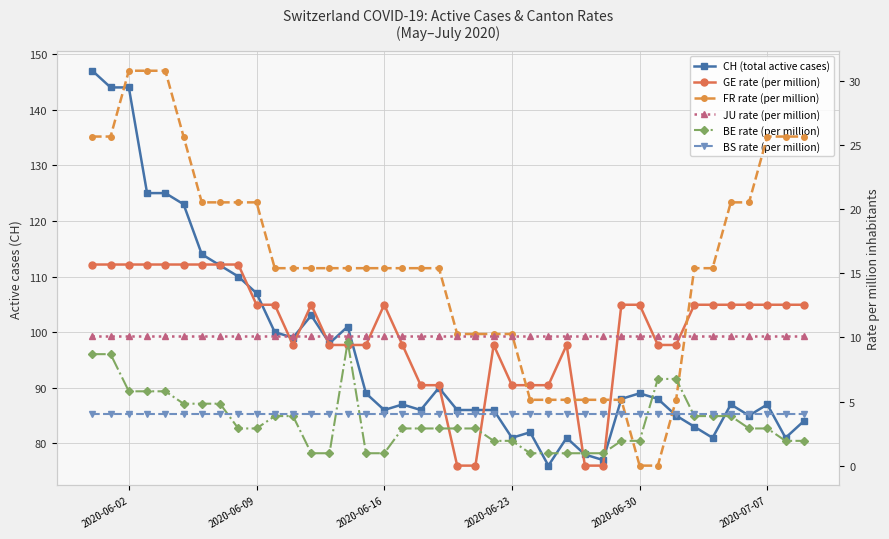

At how many categories does at least one series exceed 139?

3